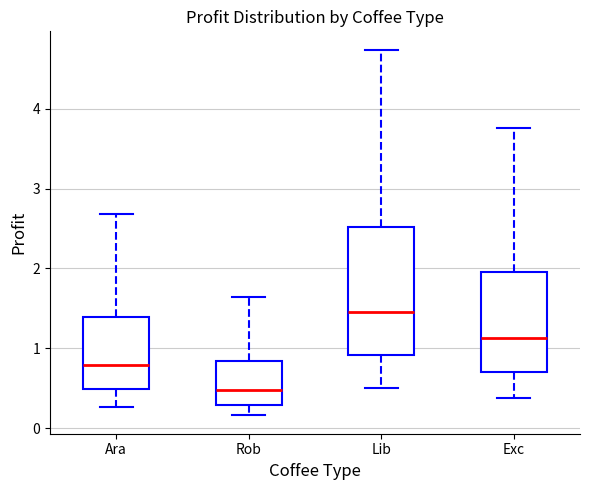

Where is the lower edge of the box for Exc on the y-axis? The values are not printed on the chart, so give them approximately, as read against the axis.

0.7